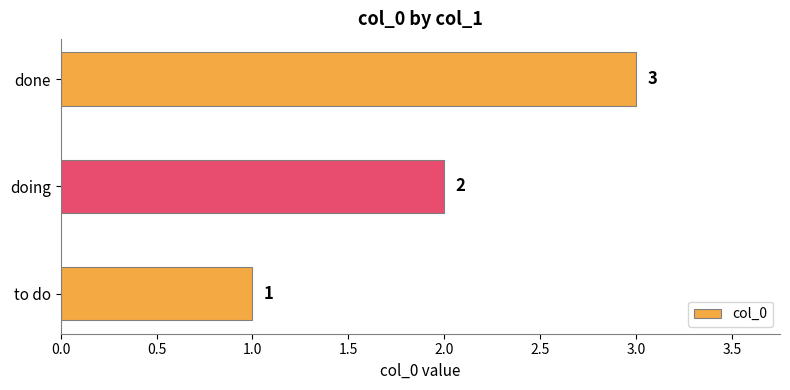

List the labels in order of value, largest first.

done, doing, to do